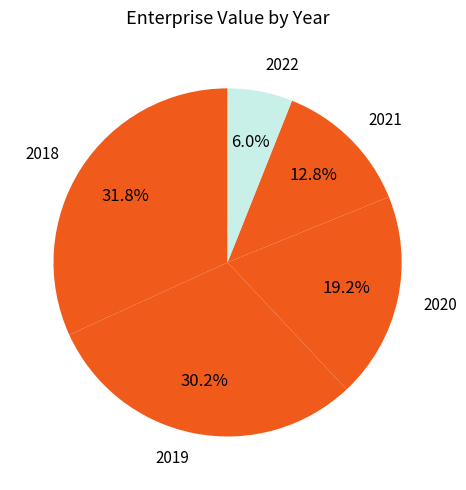

To the nearest percent, what percentage of the pie is 2020?

19%